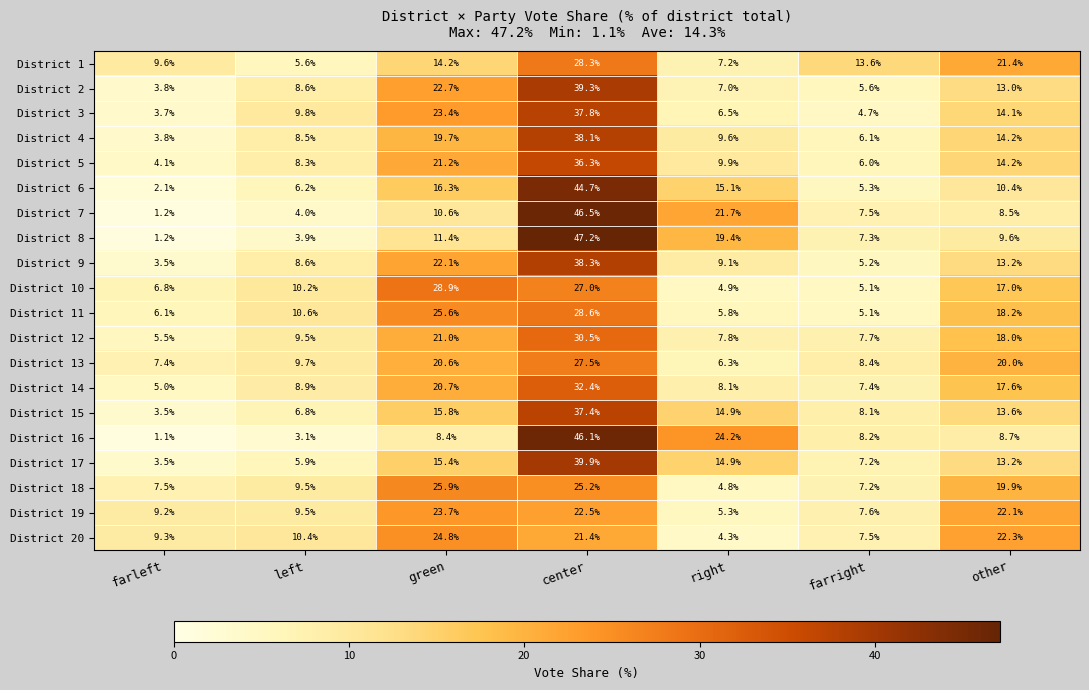

What is the average value of the District 5 series?

14.3